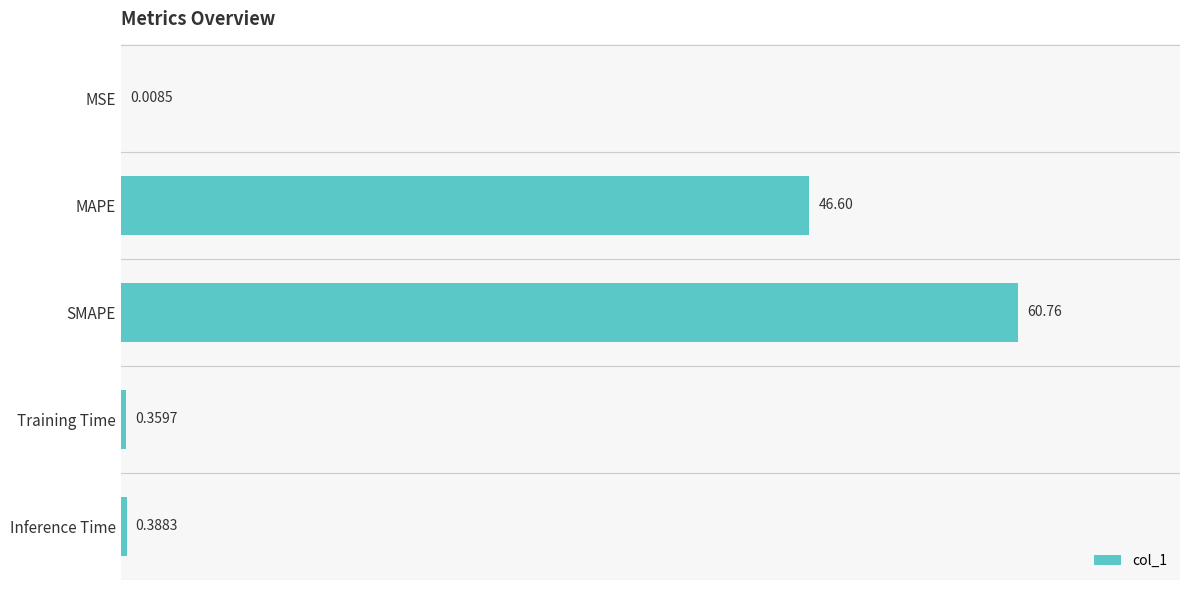

Count the number of data series in this chart.

1